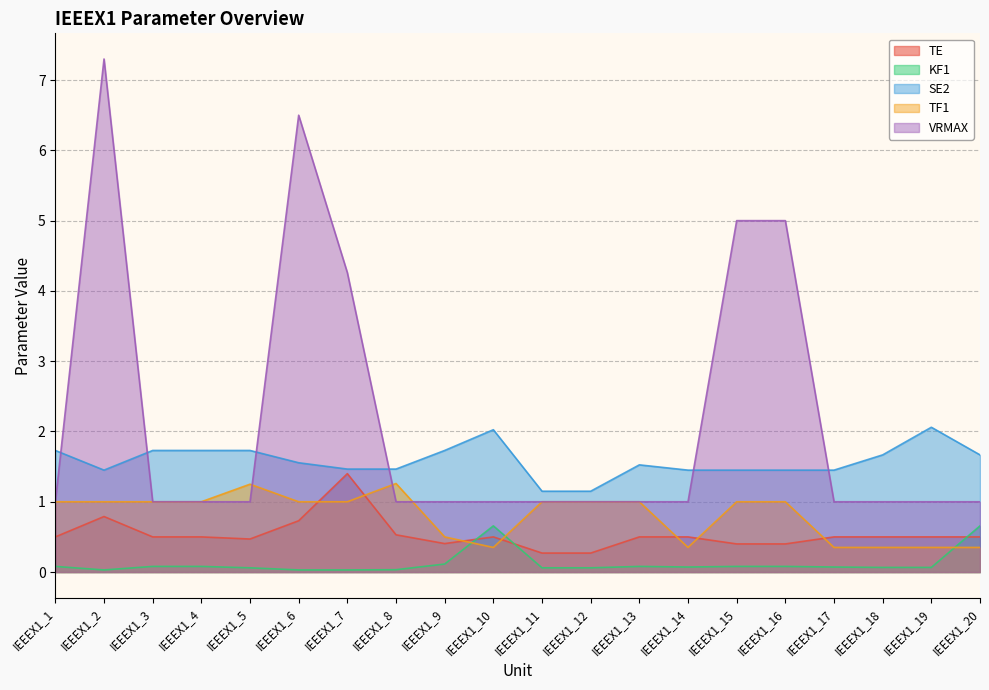

What position from the left is IEEEX1_13?

13